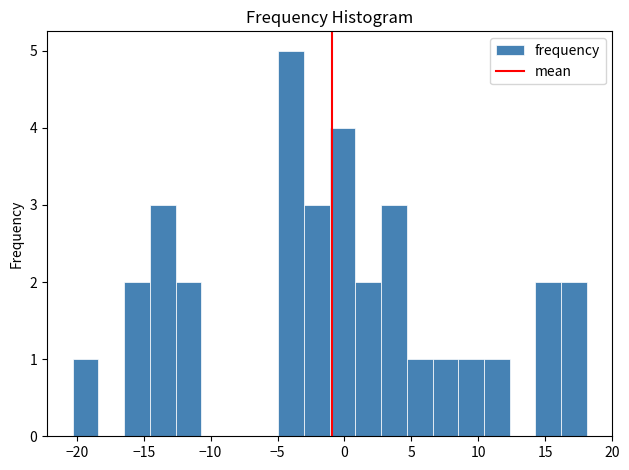

Read against the x-axis, roughly where is the centre of the tallest bar?

-4.0